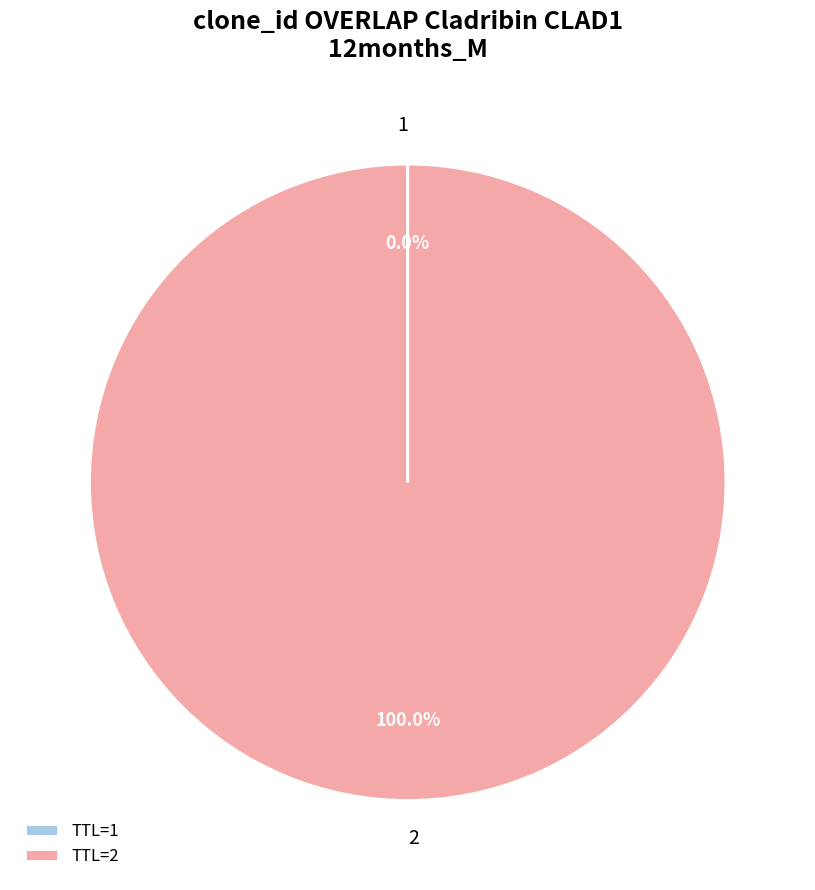

Does 2 account for over 50% of the chart?

Yes